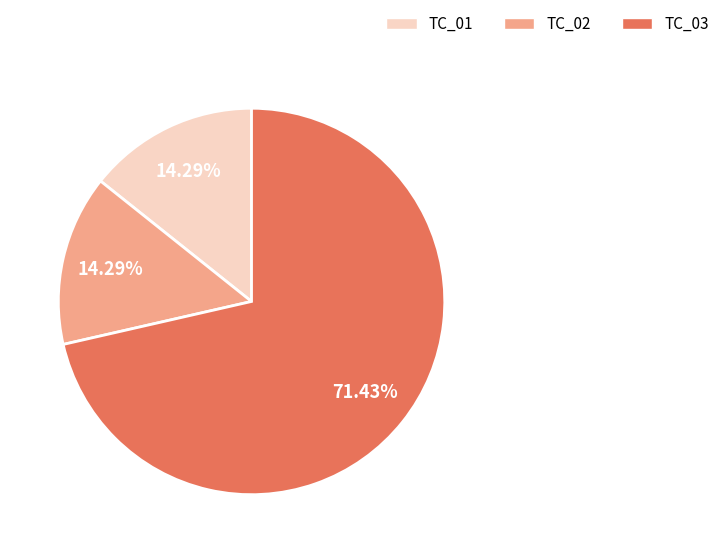

Count the number of slices in the pie.

3